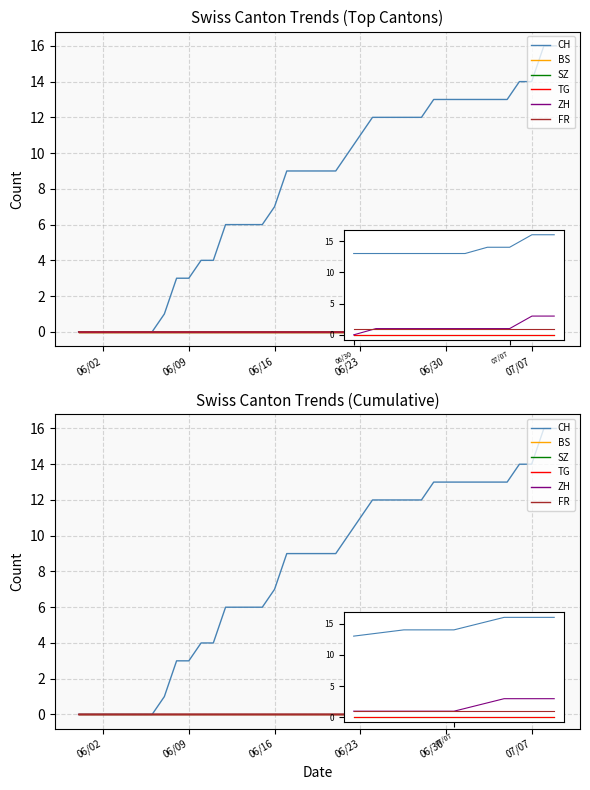

True or false: BS and FR intersect in this chart.

False